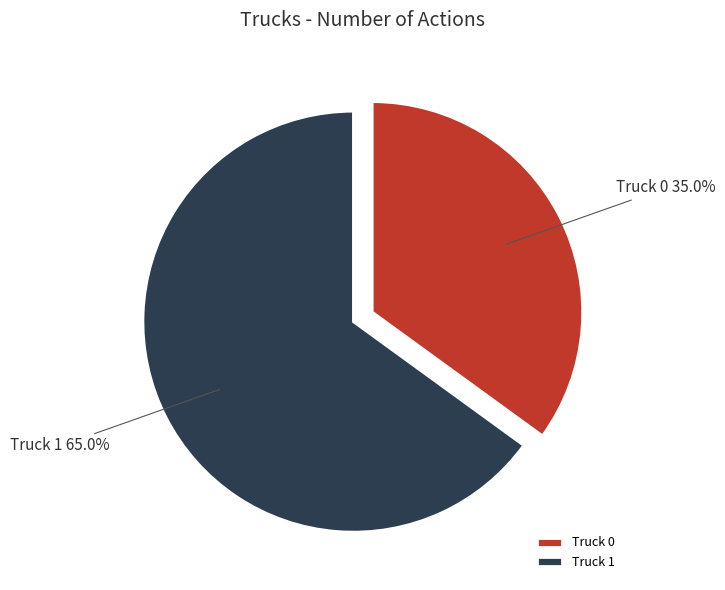

How many segments does this pie chart have?

2